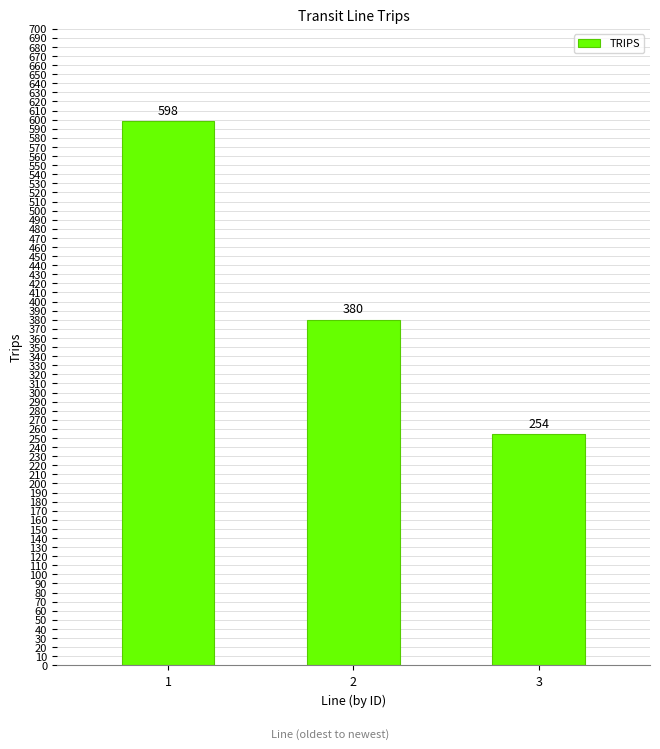

Count the values in the range 254 to 598.

3